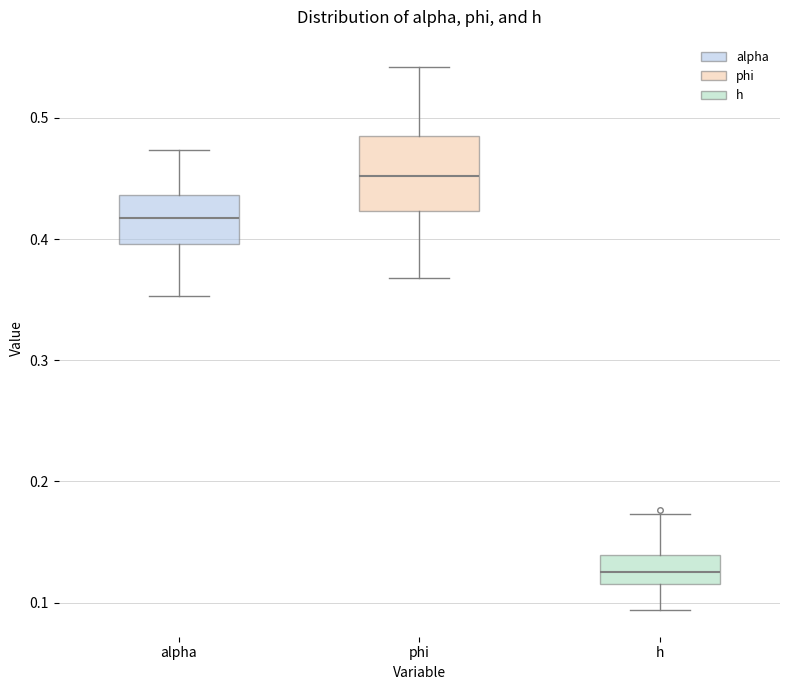

Reading left to right, read every box against the y-axis: the position of its median line, the range the box covers, and the ends of its whiskers. The values are not printed on the chart, so give them approximately, as read against the axis.

alpha: median 0.42, box 0.40 to 0.44, whiskers 0.35 to 0.47
phi: median 0.45, box 0.42 to 0.48, whiskers 0.37 to 0.54
h: median 0.13, box 0.12 to 0.14, whiskers 0.09 to 0.17